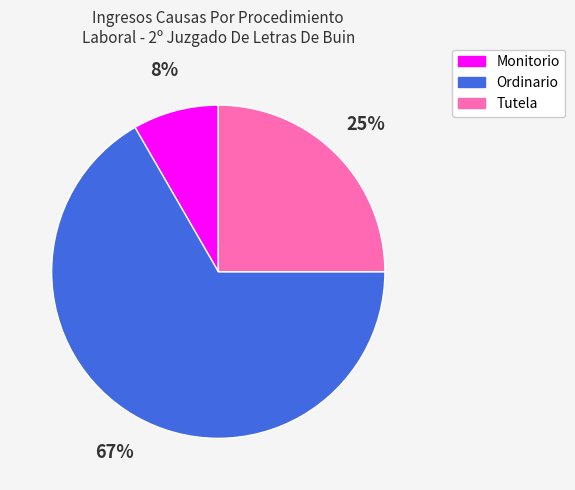

To the nearest percent, what is the average slice percentage?

33%